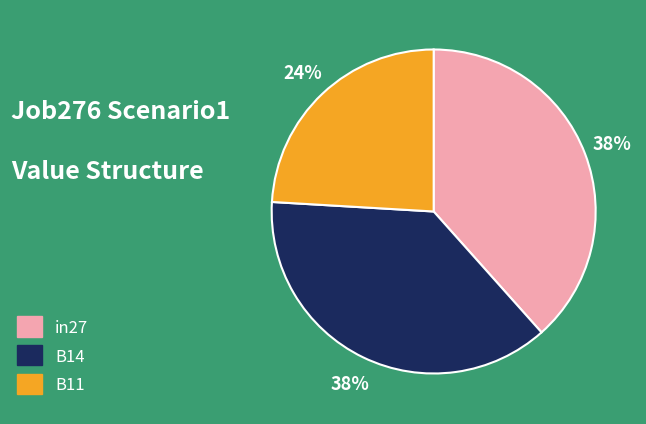

How many slices are in this pie chart?

3